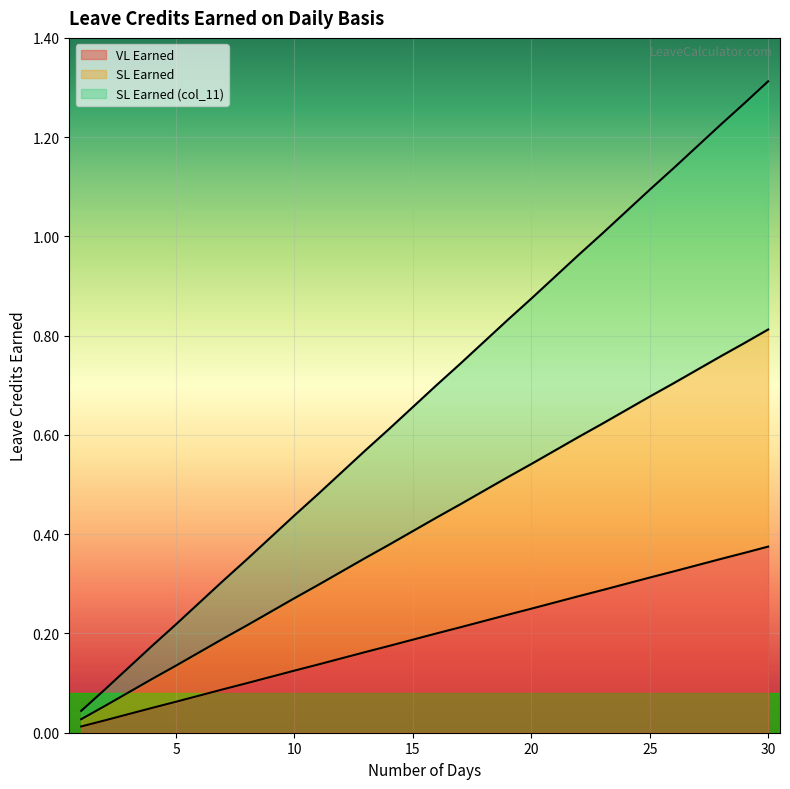

True or false: SL Earned has more than 0 points higher than both neighbors.

False